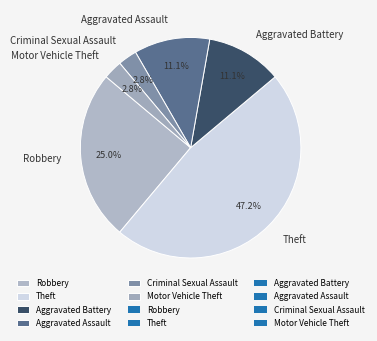

How many segments does this pie chart have?

6